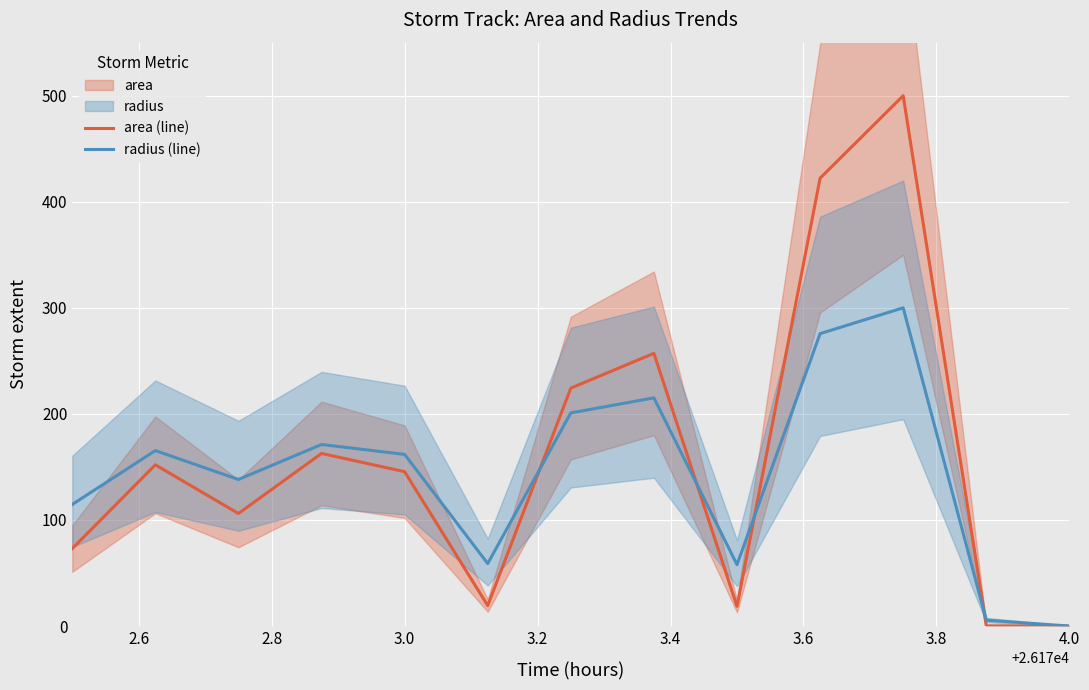

Rank the series by their maximum value, from highest to lowest.

area (line), radius (line)